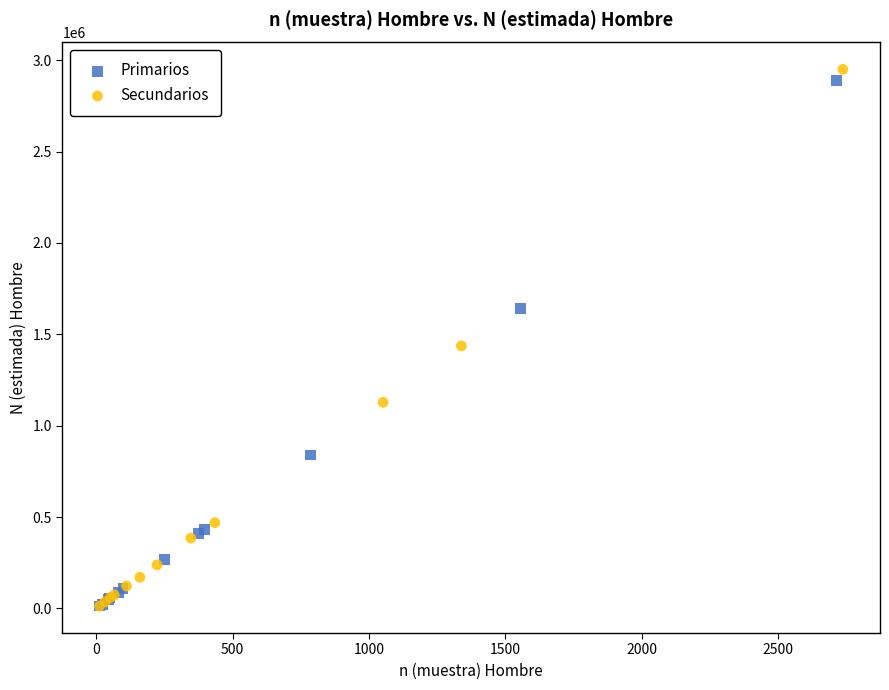

Which series has the largest Y range (max minus min)?

Secundarios